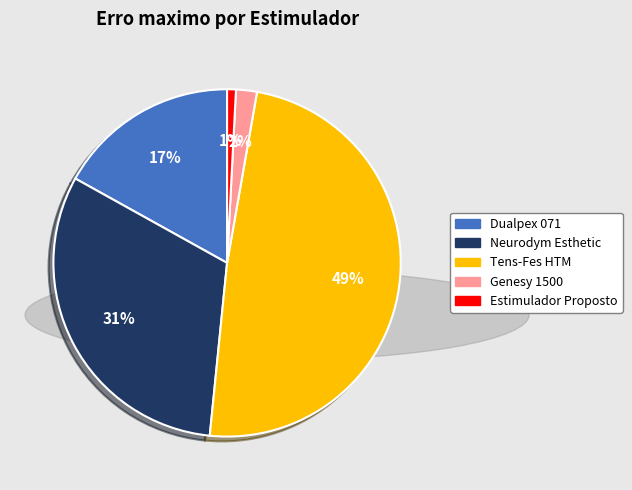

Is there any slice that represents more than half of the pie?

No